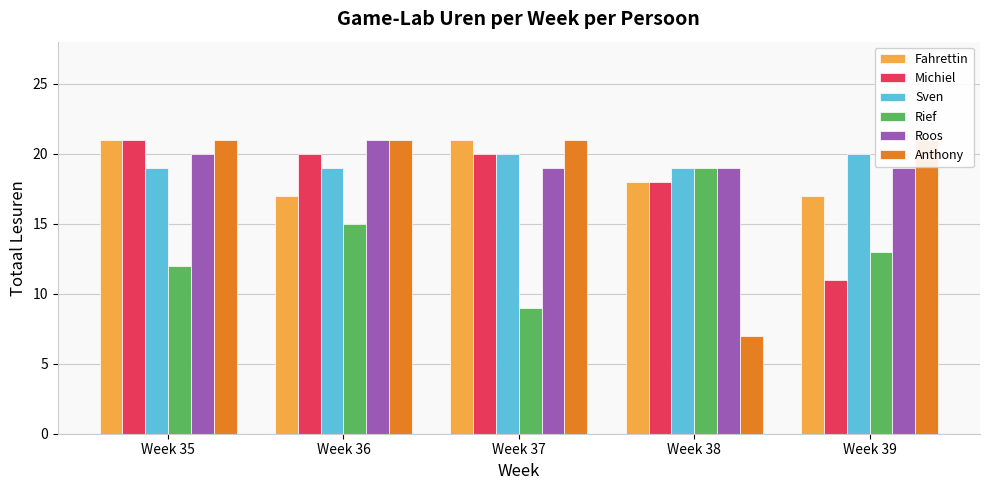

What is the average value of the Roos series?

20